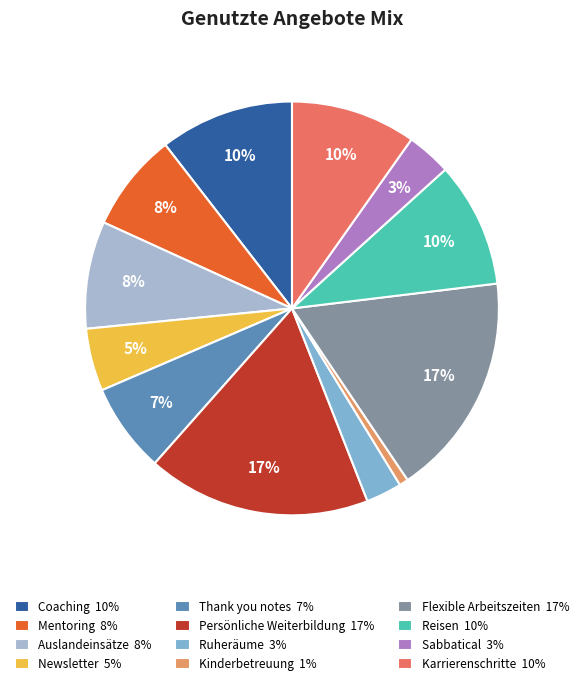

What is the smallest slice in the pie chart?

Kinderbetreuung